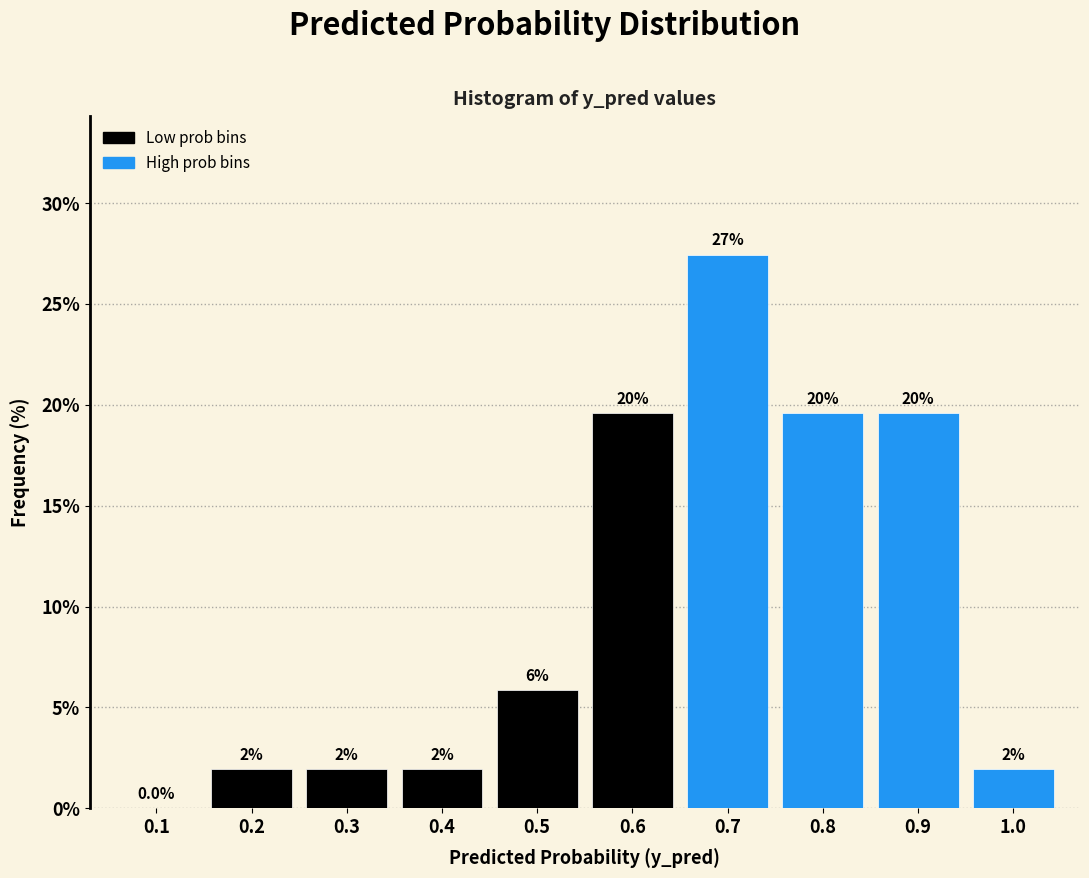

Reading right to left, transcribe all the data shown in this chart.

1.0=2.0	0.9=19.6	0.8=19.6	0.7=27.5	0.6=19.6	0.5=5.9	0.4=2.0	0.3=2.0	0.2=2.0	0.1=0.0